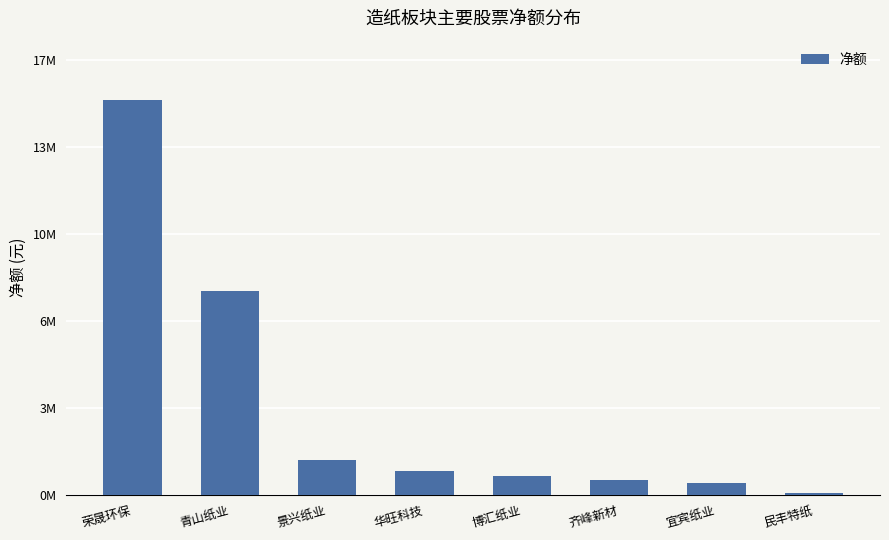

Which label corresponds to the smallest value in the chart?

民丰特纸